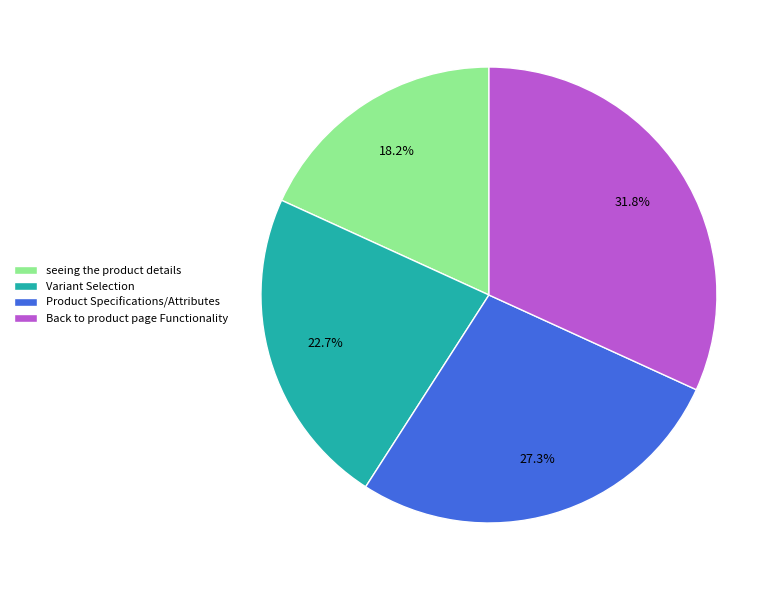

How much of the chart is everything except seeing the product details?

81.8%